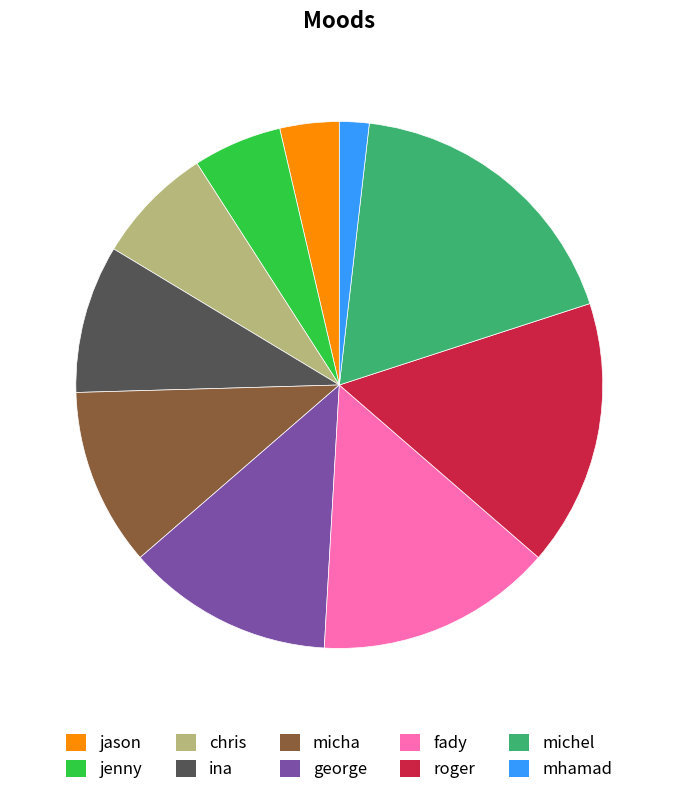

Which category has the biggest portion of the pie?

michel